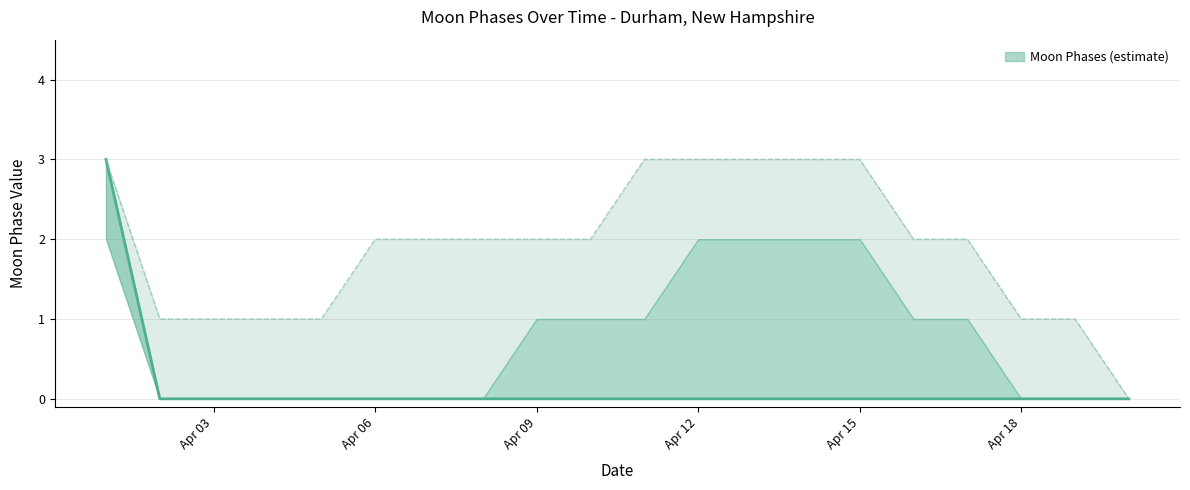

Rank the categories by Moon Phases Upper value from highest to lowest.

2022-04-01, 2022-04-11, 2022-04-12, 2022-04-13, 2022-04-14, 2022-04-15, 2022-04-06, 2022-04-07, 2022-04-08, 2022-04-09, 2022-04-10, 2022-04-16, 2022-04-17, 2022-04-02, 2022-04-03, 2022-04-04, 2022-04-05, 2022-04-18, 2022-04-19, 2022-04-20